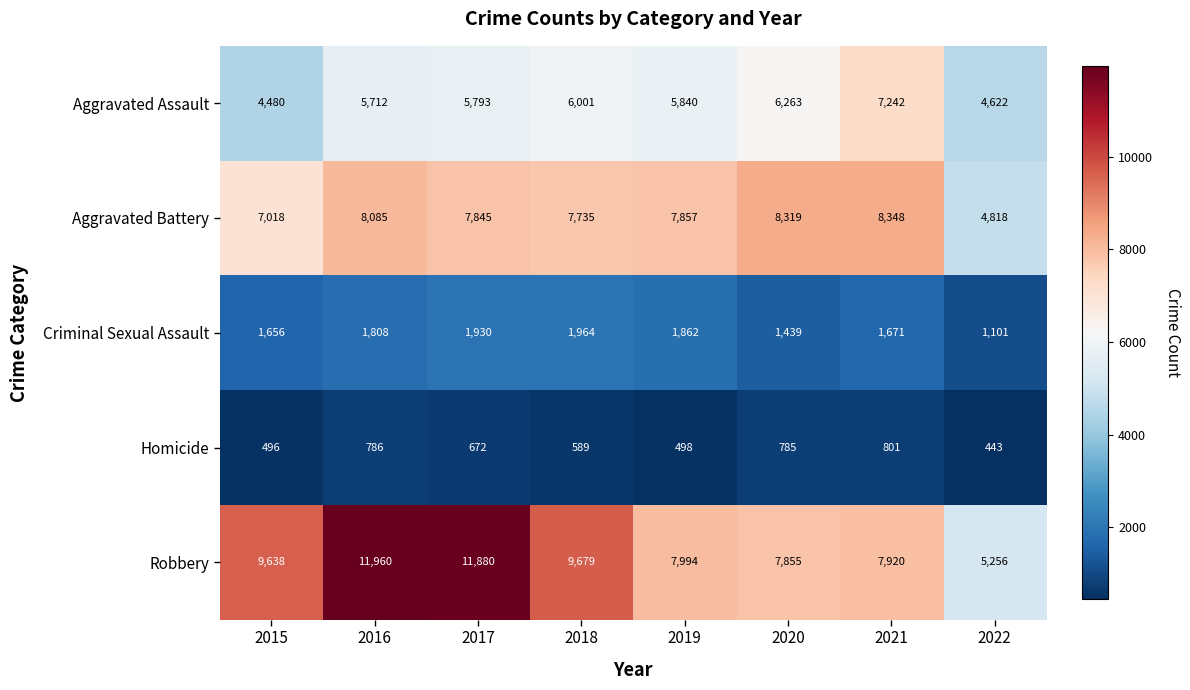

What is the spread (max minus min) of values at 2016?

11174